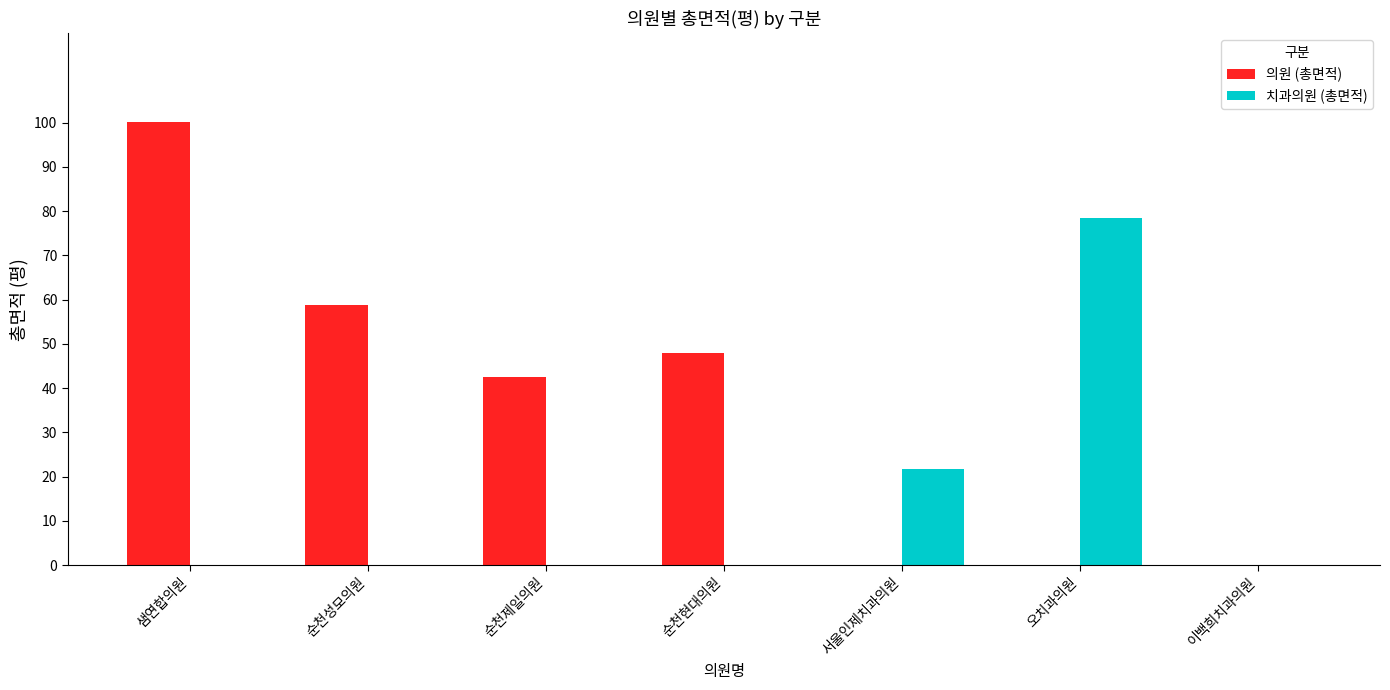

The value of 의원 (총면적) at 오치과의원 is 0.0. True or false?

True